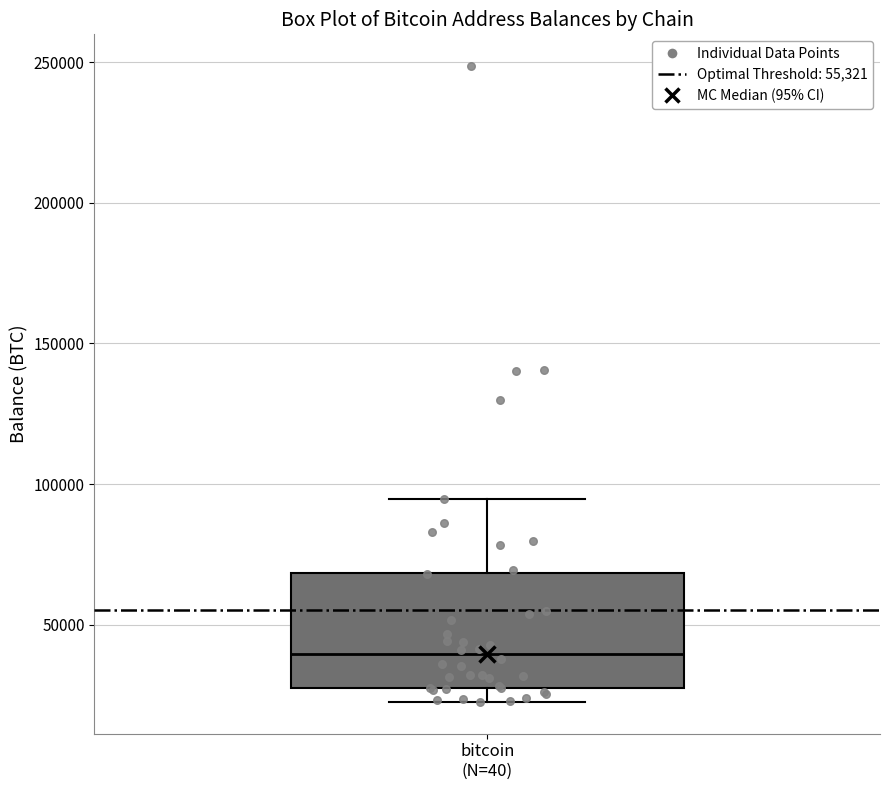

Transcribe this box plot: give where the median line is, the range the box spans, and where the two whiskers end, as read against the y-axis. The values are not printed on the chart, so give them approximately, as read against the axis.

median 40000, box 25000 to 70000, whiskers 25000 (just below the box's lower edge) to 95000